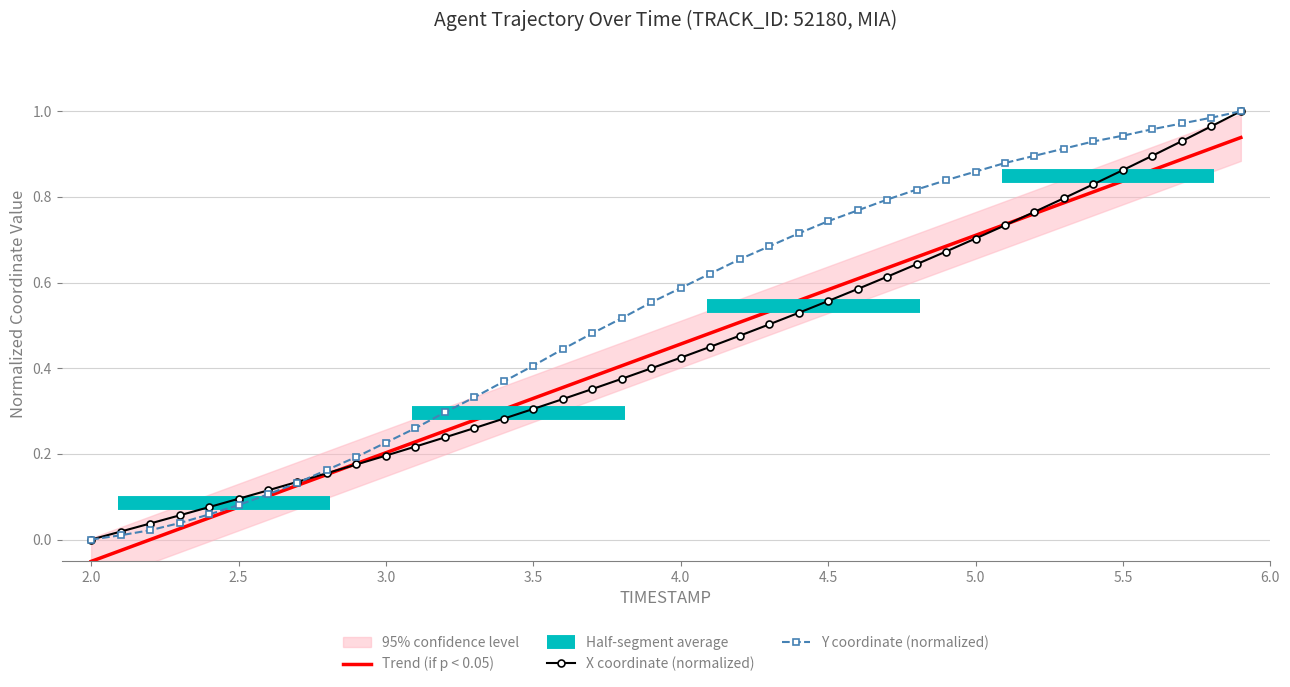

What is the average value of the X series?

0.4